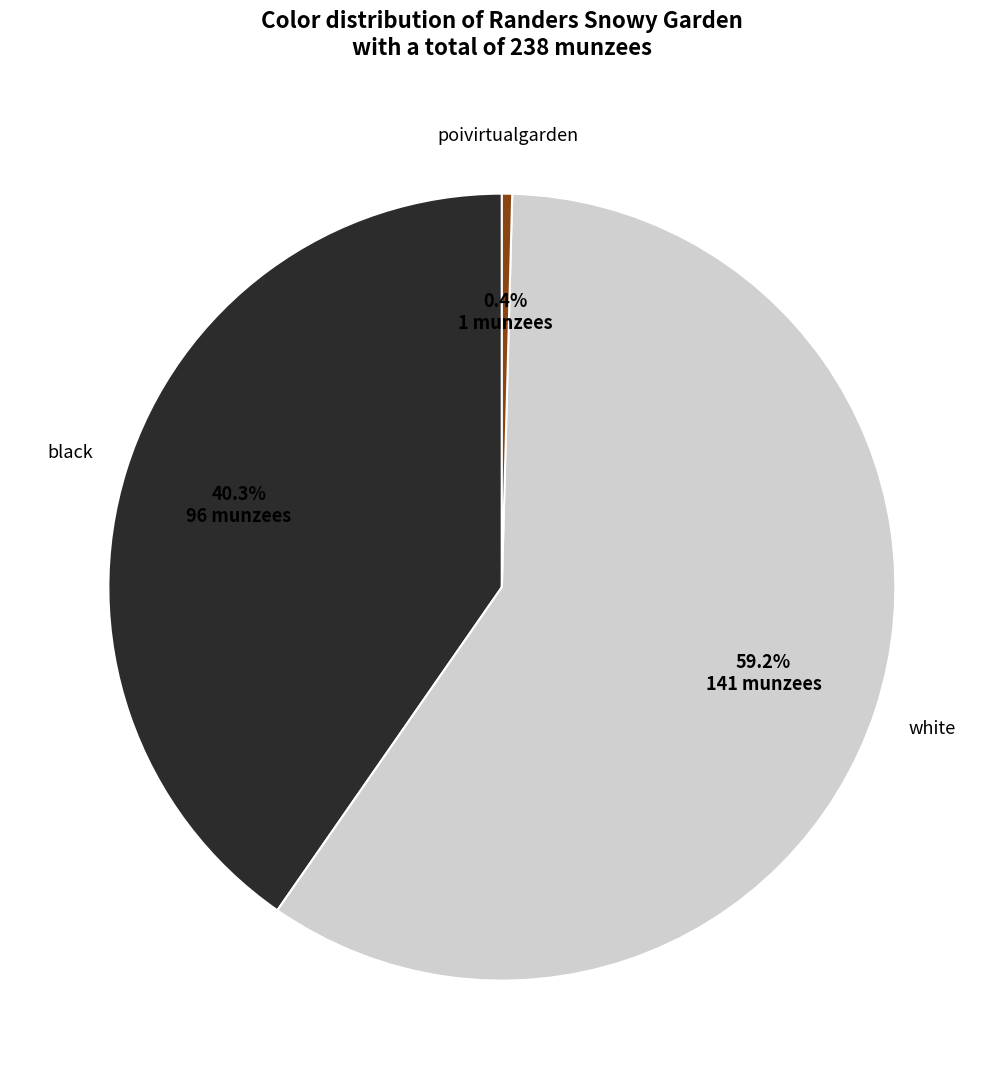

To the nearest percent, what is the difference between the largest and smallest slice percentages?

59%